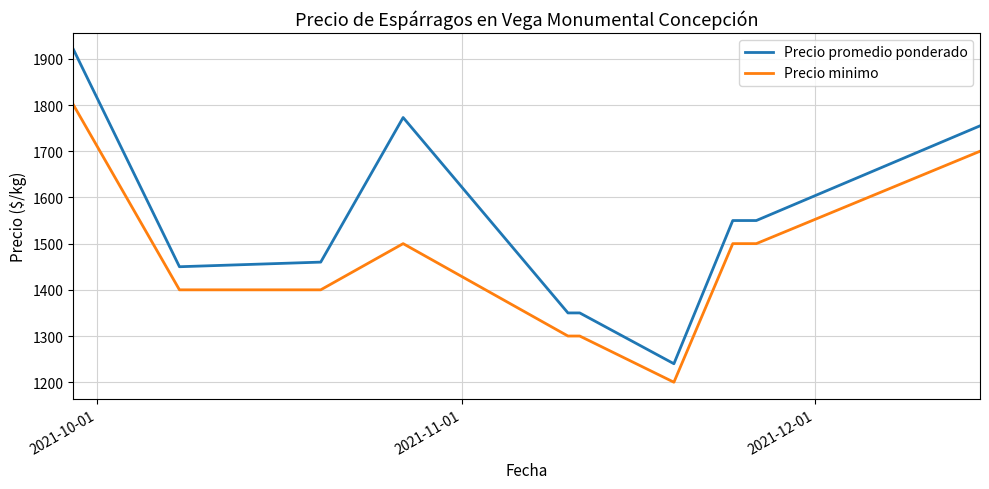

Which series has the largest total across all categories?

Precio promedio ponderado